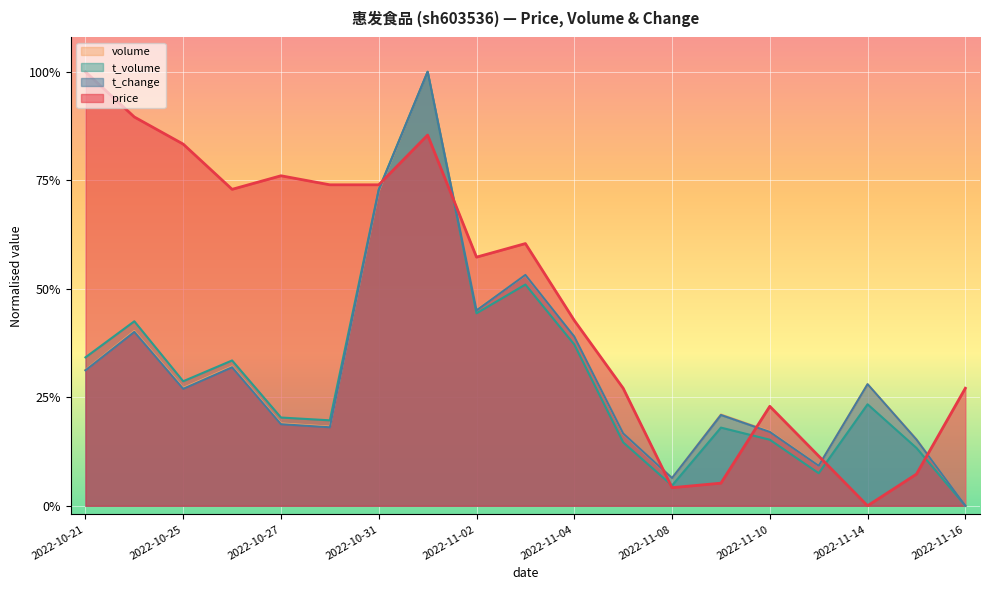

Is it true that t_change equals 0.4 at 2022-11-04?

True